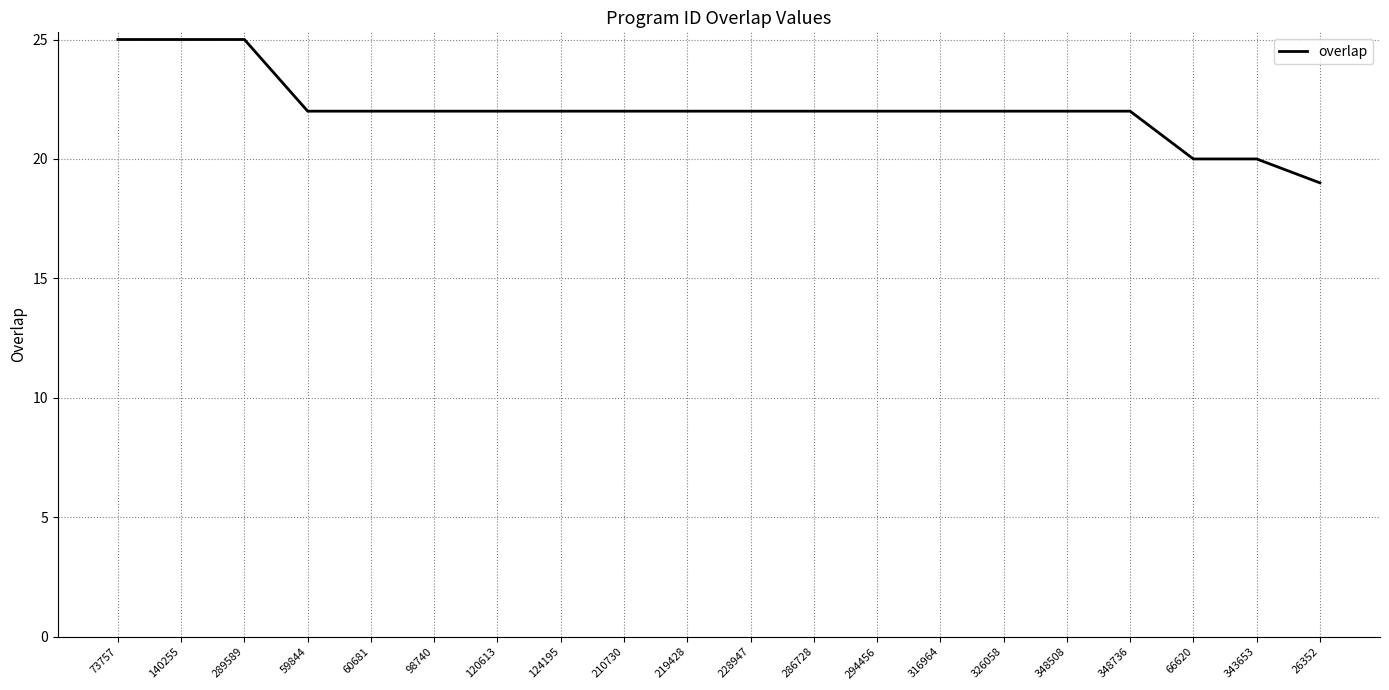

Read the value at 343653.

20